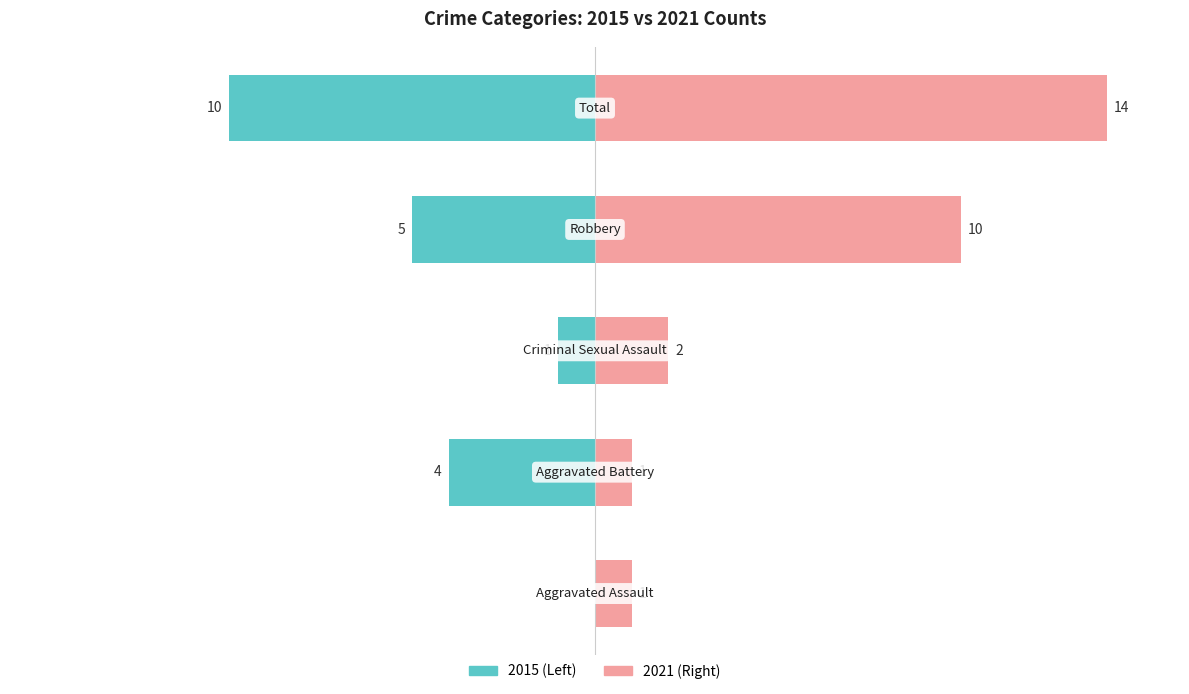

How many data points does each series have?

5